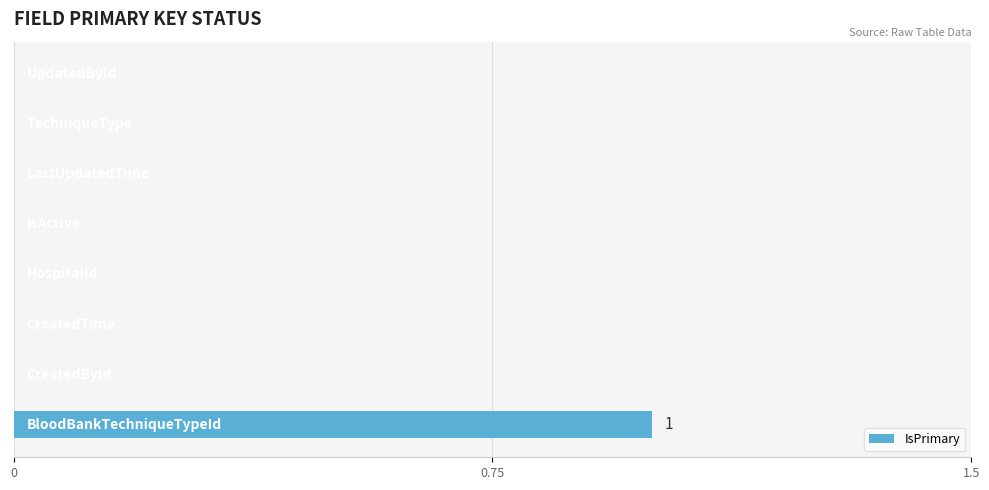

How many distinct data groups are displayed?

1